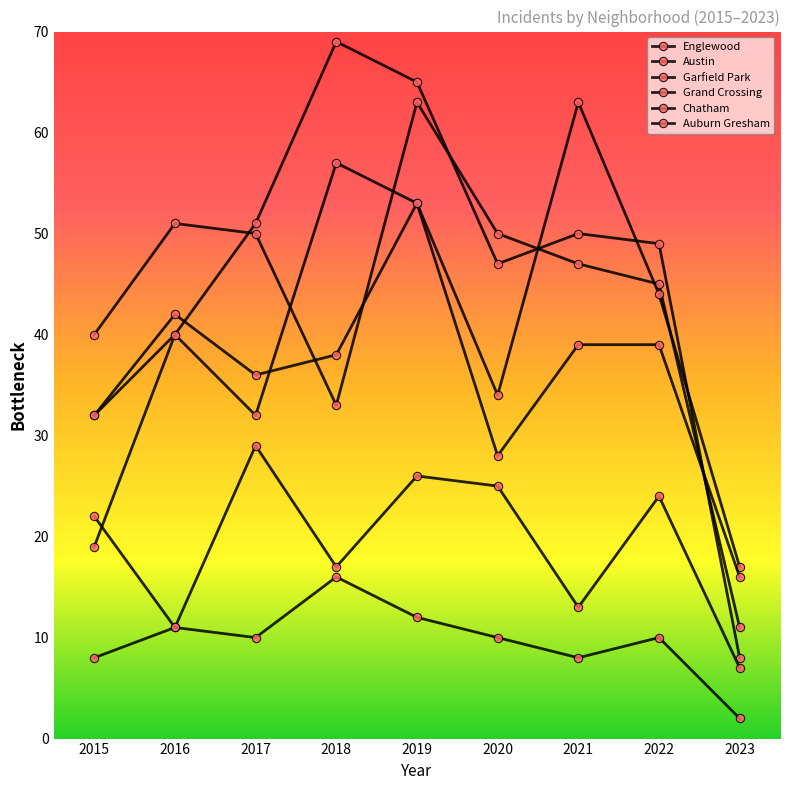

Rank the series at 2022 from highest to lowest value.

Garfield Park, Englewood, Austin, Grand Crossing, Chatham, Auburn Gresham